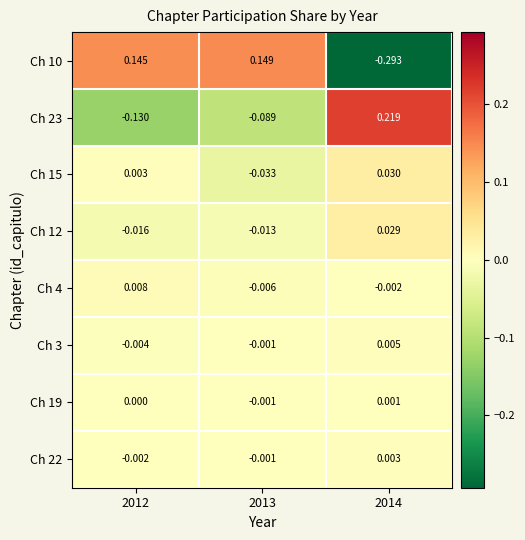

Which series has the largest total across all categories?

Ch 10